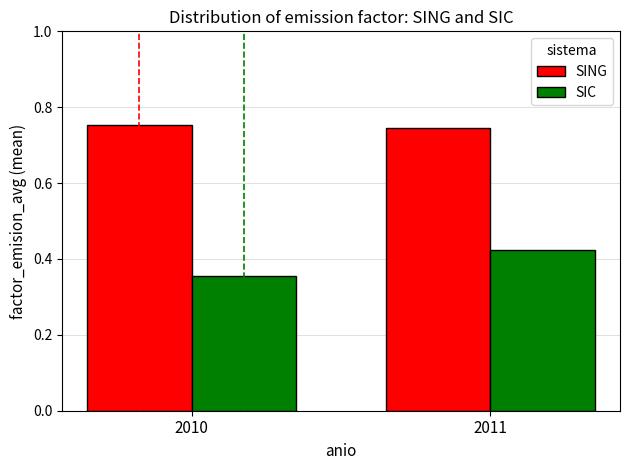

What is the difference between the highest and lowest values at 2011?

0.3